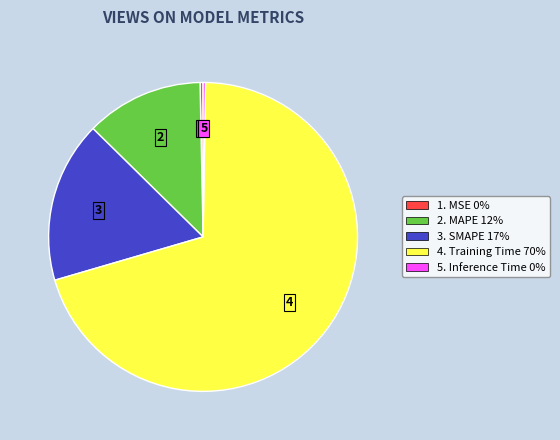

Is there a majority slice in this chart?

Yes